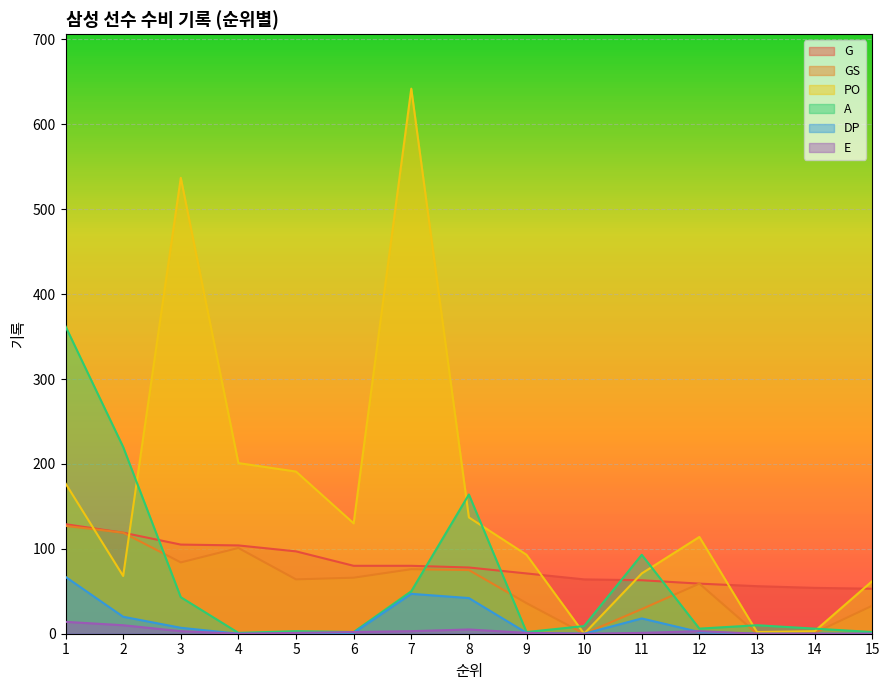

Reading left to right, what are all the values shown in this chart?

G: 1=129	2=119	3=105	4=104	5=97	6=80	7=80	8=78	9=71	10=64	11=63	12=59	13=56	14=54	15=53
GS: 1=127	2=119	3=84	4=101	5=64	6=66	7=76	8=75	9=36	10=0	11=29	12=59	13=0	14=1	15=33
PO: 1=177	2=68	3=537	4=201	5=191	6=130	7=642	8=137	9=93	10=0	11=71	12=114	13=2	14=3	15=62
A: 1=362	2=220	3=43	4=1	5=3	6=2	7=50	8=164	9=2	10=9	11=93	12=6	13=10	14=6	15=2
DP: 1=67	2=20	3=7	4=0	5=0	6=1	7=47	8=42	9=1	10=0	11=18	12=2	13=0	14=0	15=0
E: 1=14	2=10	3=3	4=0	5=1	6=2	7=3	8=5	9=1	10=0	11=1	12=3	13=0	14=0	15=0